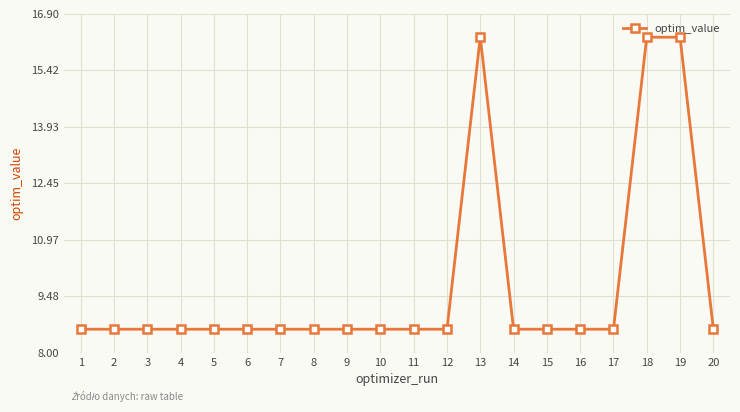

What is the sum of all values?

195.3